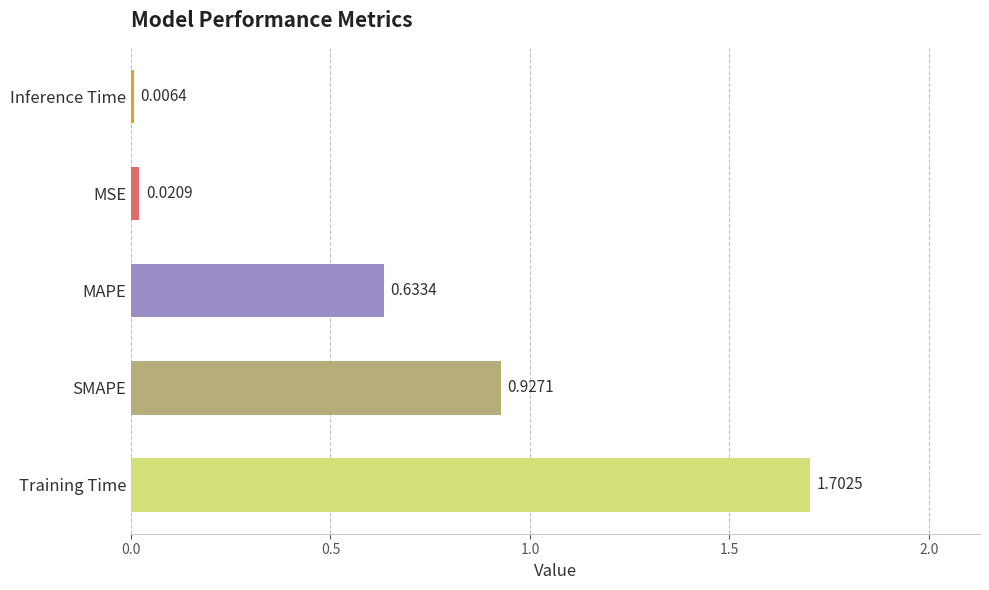

What is the difference between the maximum and minimum values?

1.7